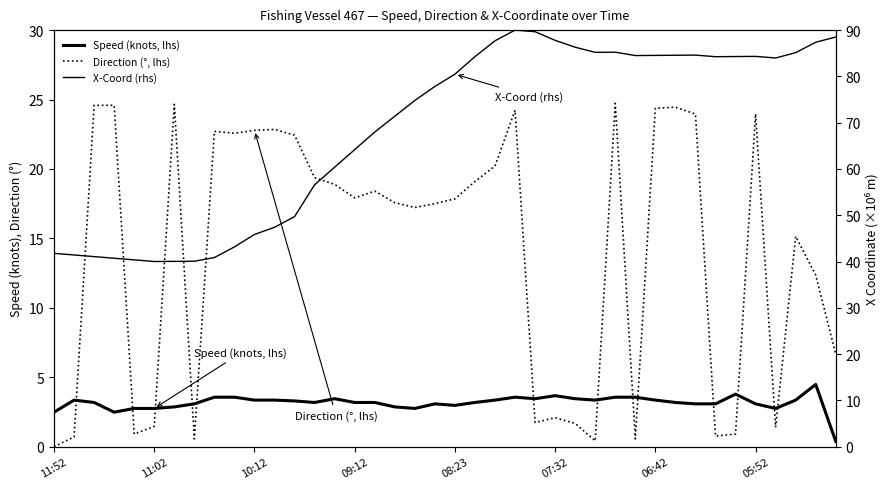

True or false: Direction (°, lhs) and Speed (knots, lhs) intersect in this chart.

True